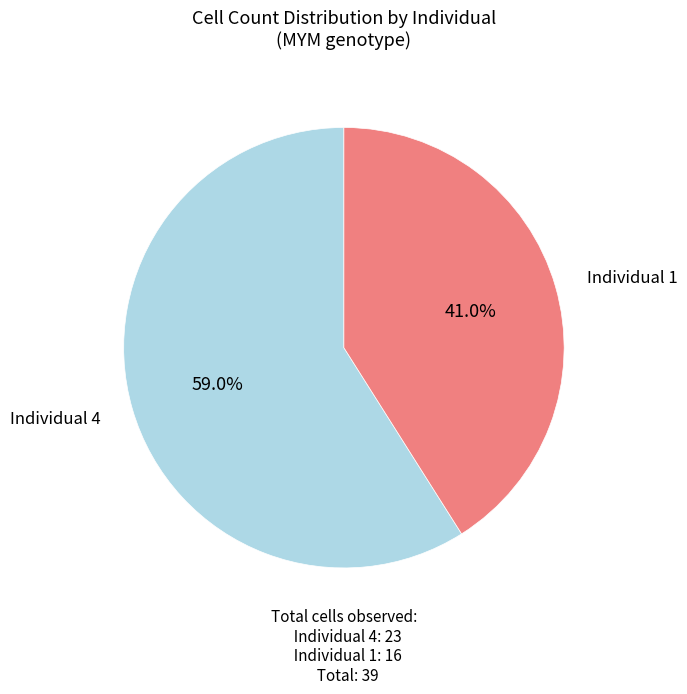

Which category has the smallest portion of the pie?

Individual 1